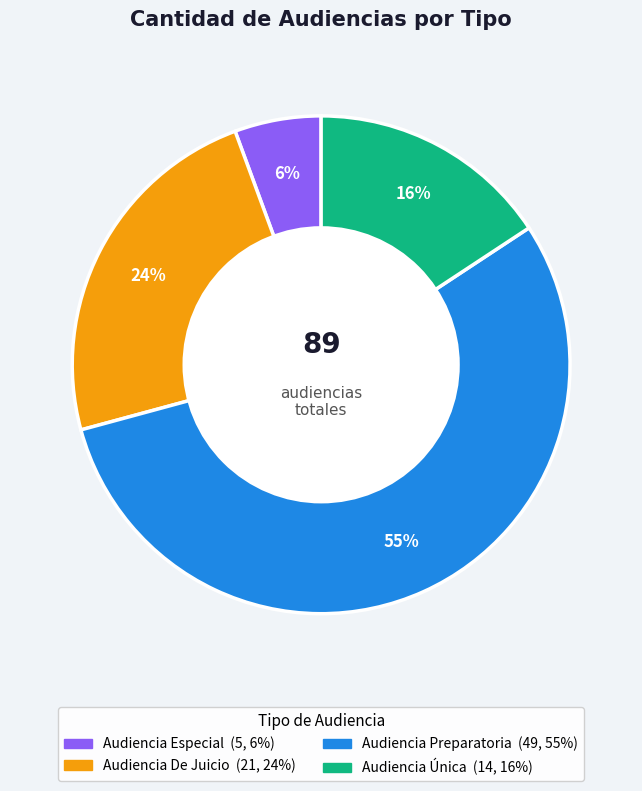

What is the ratio of the value at Audiencia Única to the value at Audiencia Preparatoria?

0.3